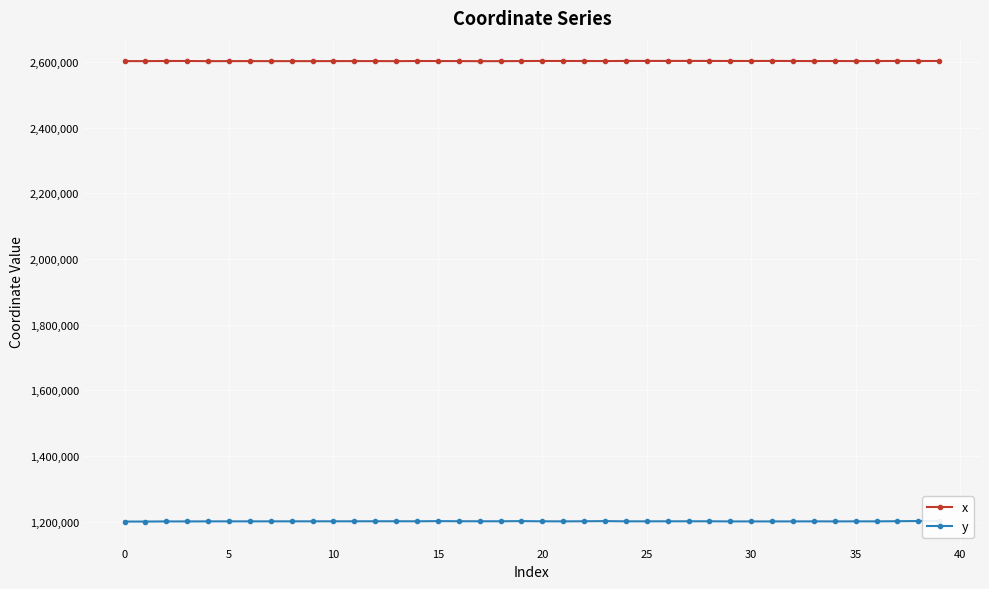

How many lines are shown in the chart?

2